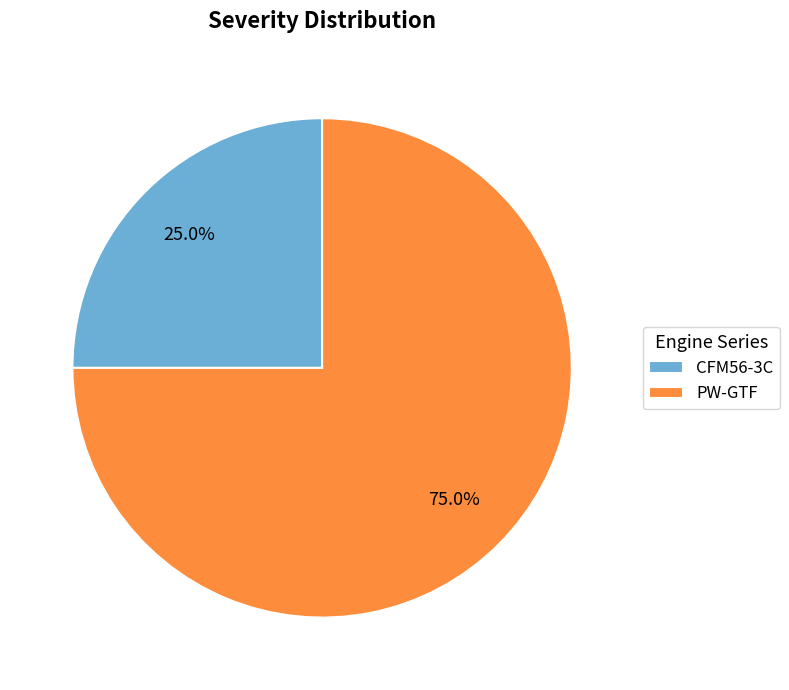

Between PW-GTF and CFM56-3C, which is larger?

PW-GTF